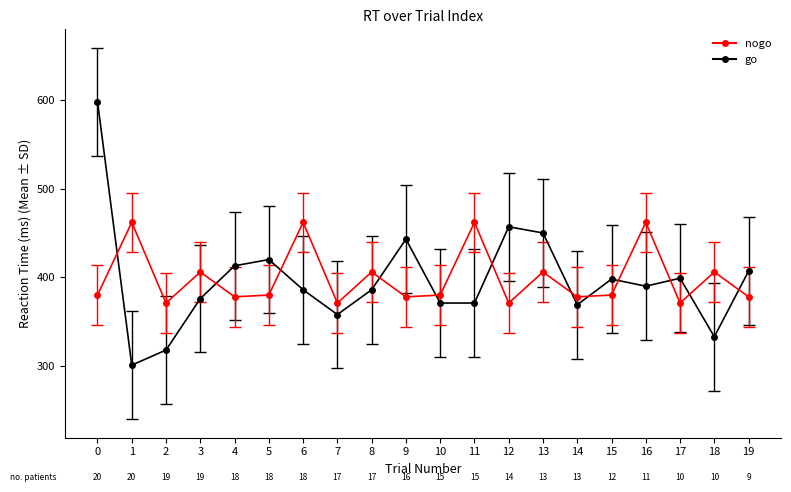

What is the sum of all go values?

7944